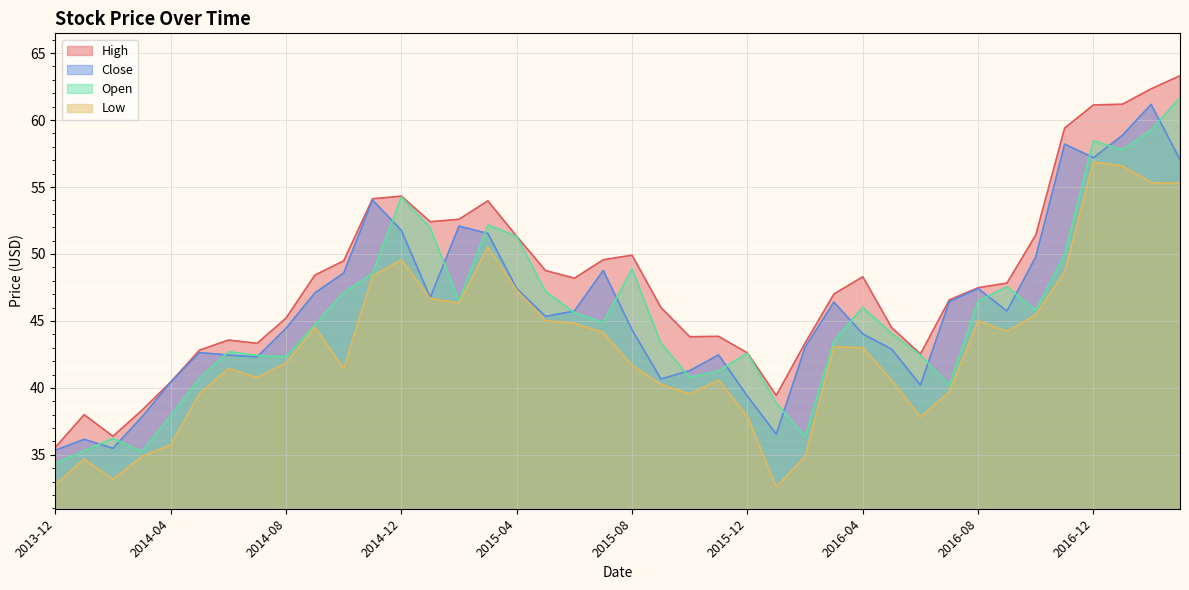

List the labels in order of Open value, smallest first.

2013-12, 2014-03, 2014-01, 2014-02, 2016-02, 2014-04, 2016-01, 2016-07, 2014-05, 2015-10, 2015-11, 2014-08, 2014-07, 2016-06, 2015-12, 2014-06, 2015-09, 2016-03, 2016-05, 2014-09, 2015-07, 2015-06, 2016-10, 2016-04, 2015-02, 2016-08, 2014-10, 2015-05, 2016-09, 2014-11, 2015-08, 2016-11, 2015-04, 2015-01, 2015-03, 2014-12, 2017-01, 2016-12, 2017-02, 2017-03